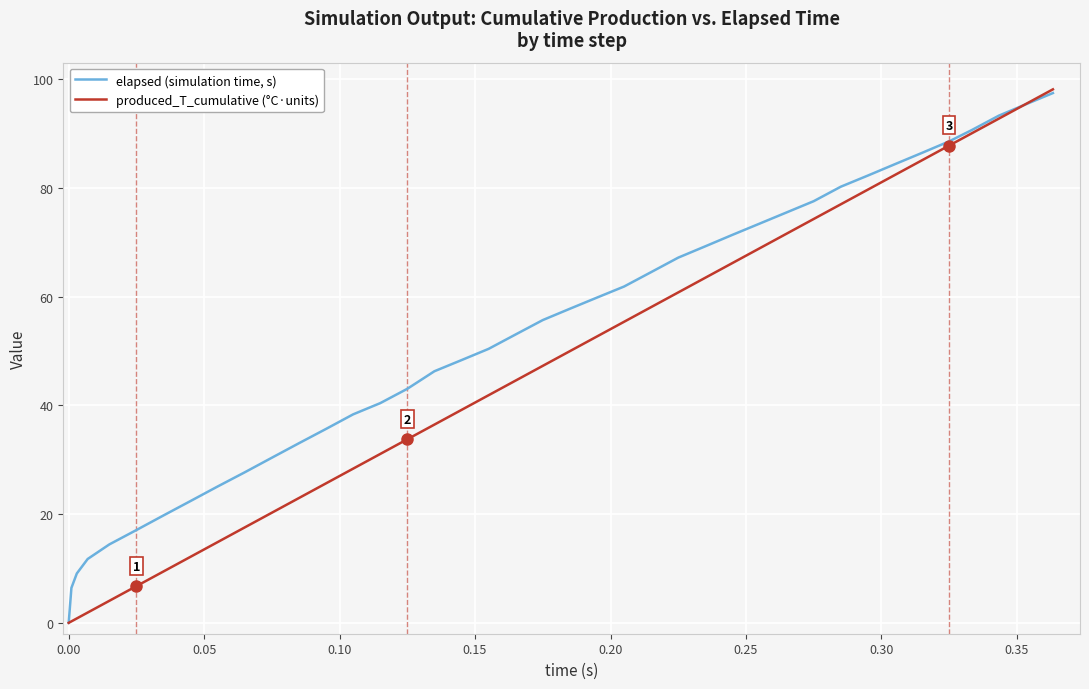

Which series has the largest total across all categories?

elapsed (simulation time, s)